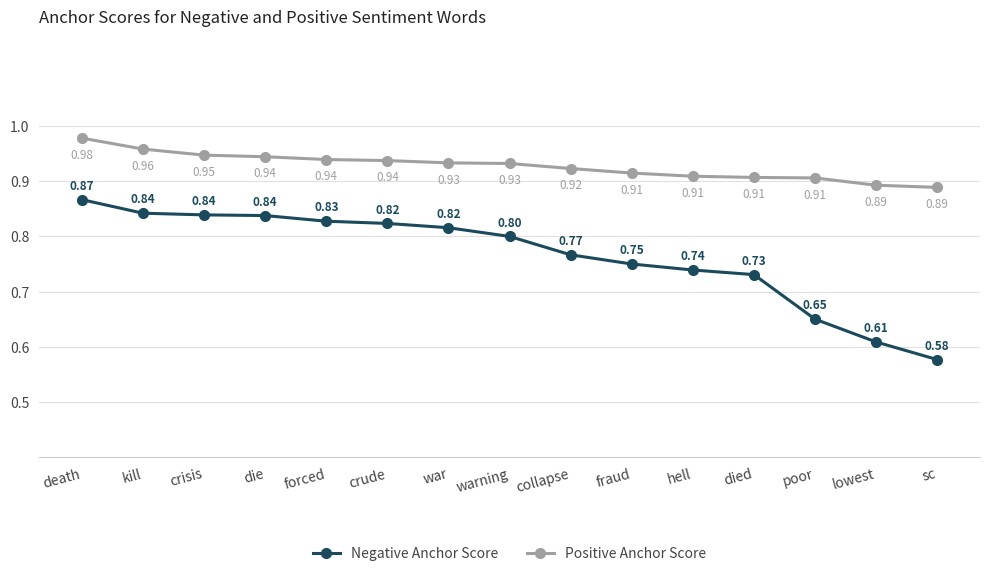

Is this an area chart (filled region under the line)?

No